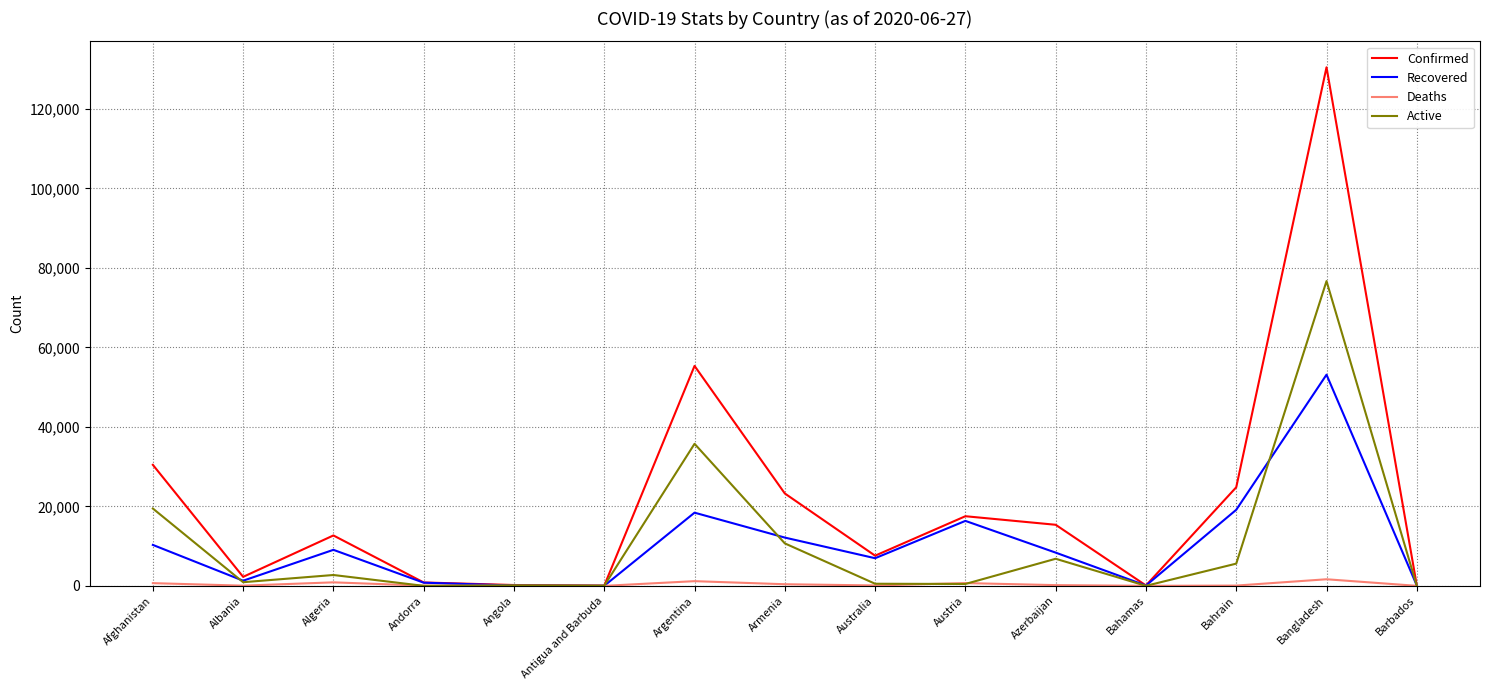

Which series changed the most between Azerbaijan and Bangladesh?

Confirmed